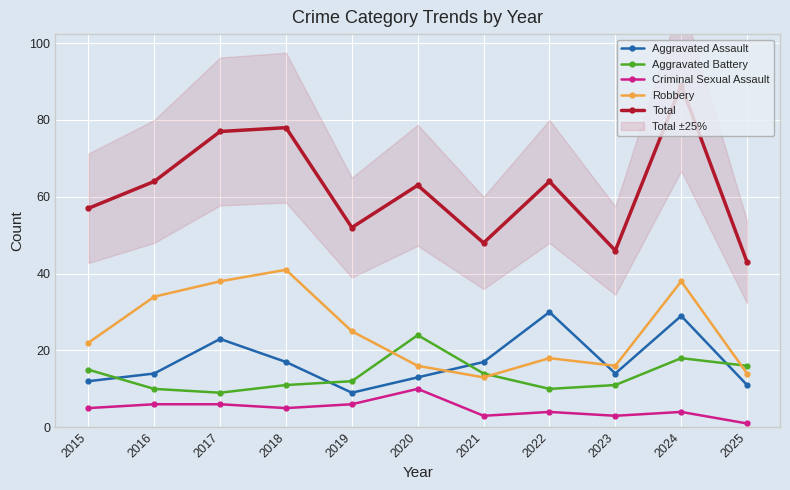

What is the difference between the maximum and minimum values in the Robbery series?

28